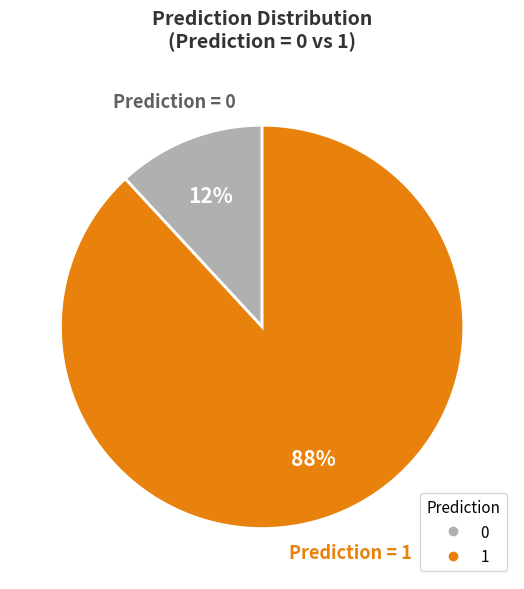

To the nearest percent, what is the difference between the largest and smallest slice percentages?

76%